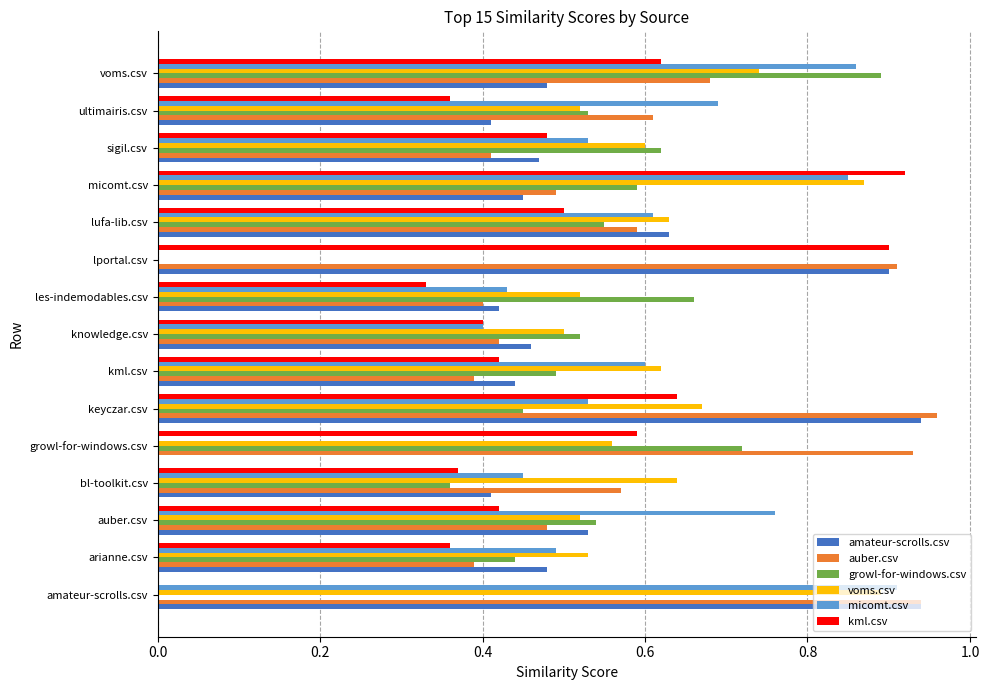

Which series changed the most between amateur-scrolls.csv and les-indemodables.csv?

growl-for-windows.csv